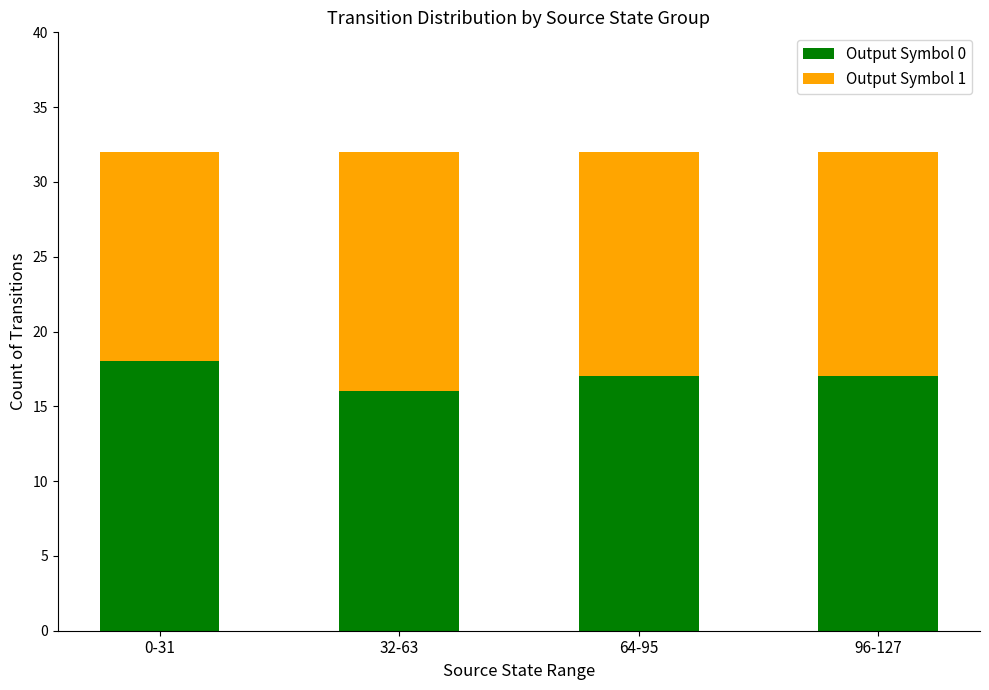

What is the total value across all series at 0-31?

32